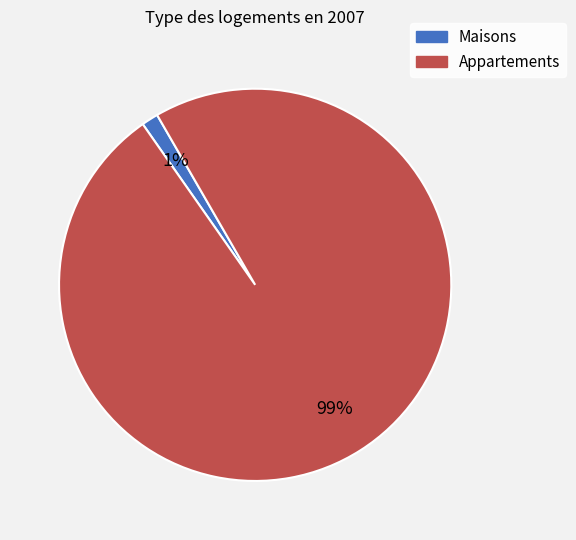

To the nearest percent, what is the average slice percentage?

50%